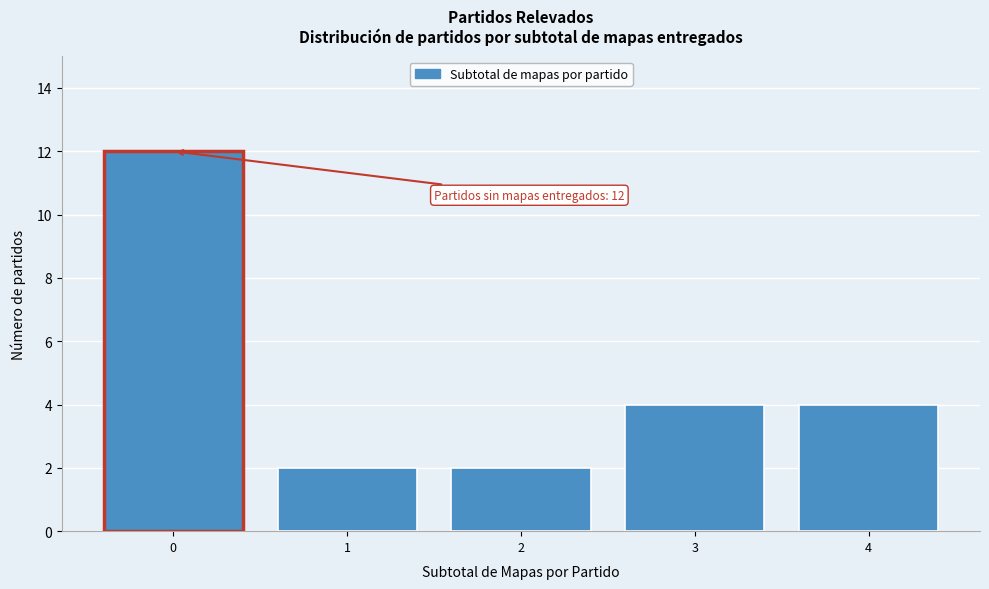

Reading left to right, transcribe all the data shown in this chart.

0=12	1=2	2=2	3=4	4=4